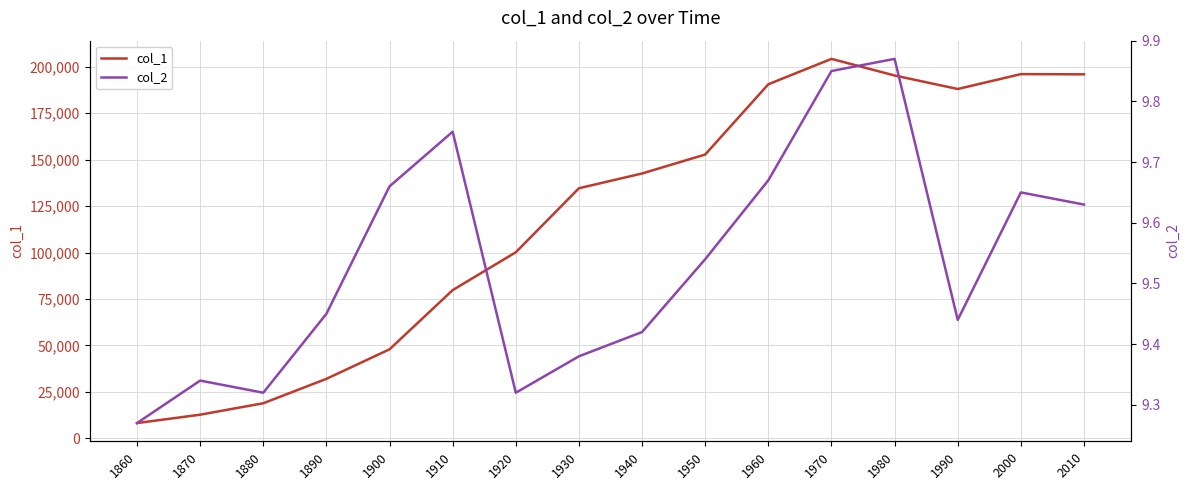

What is the difference between the maximum and second lowest values in the col_2 series?

0.5